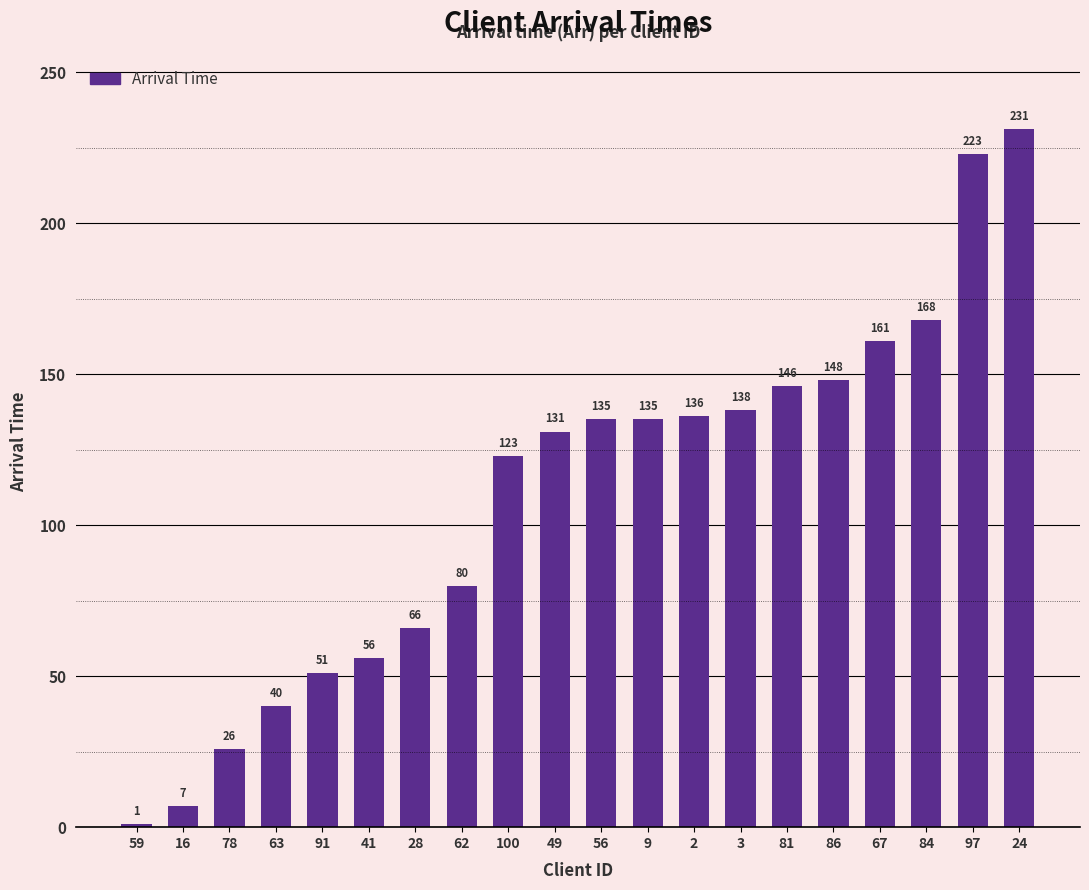

The chart shows a value of 60 at 63. True or false?

False